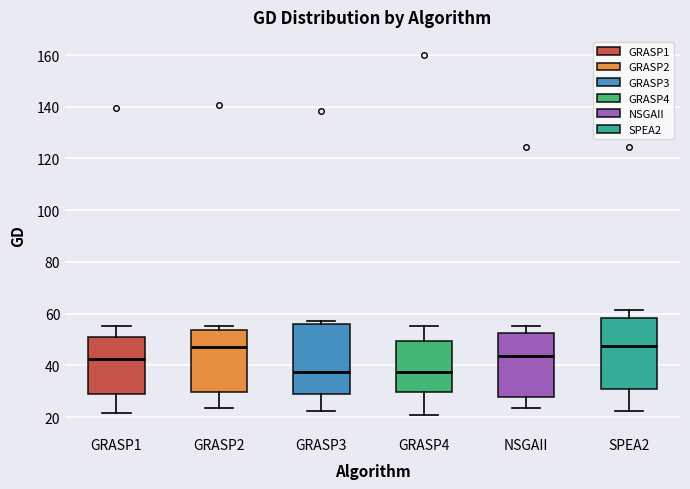

Where does the upper whisker of the box for SPEA2 end on the y-axis? The values are not printed on the chart, so give them approximately, as read against the axis.

62